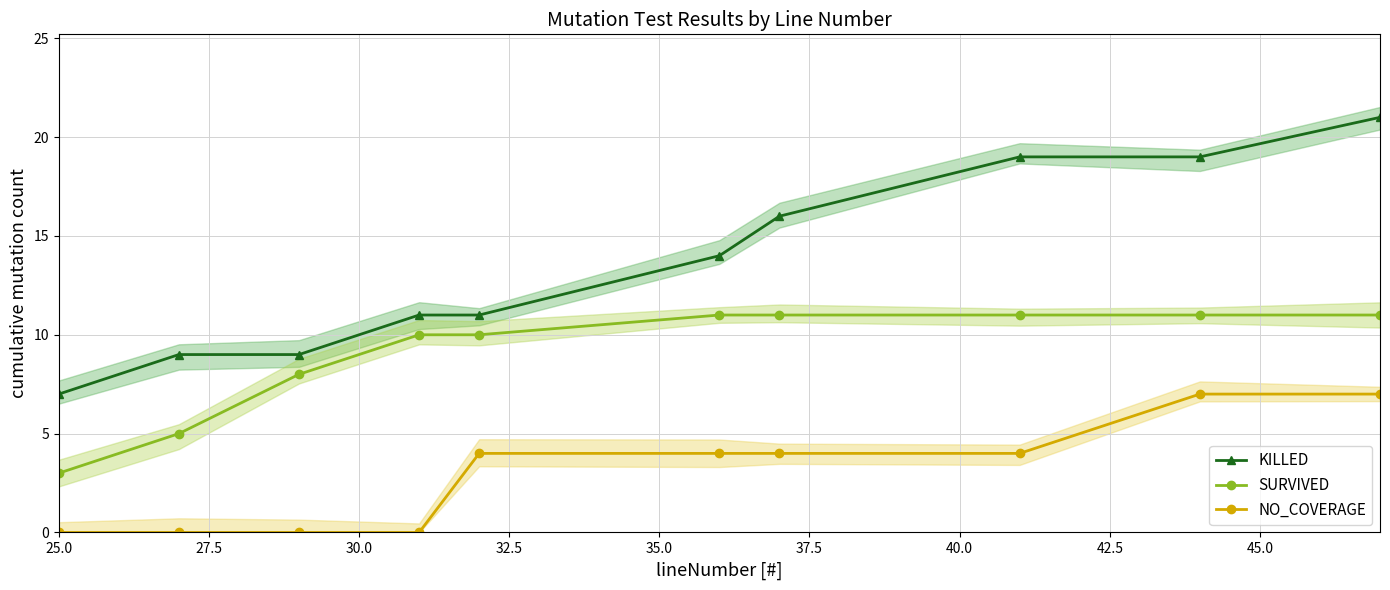

True or false: SURVIVED and NO_COVERAGE cross at least once.

False